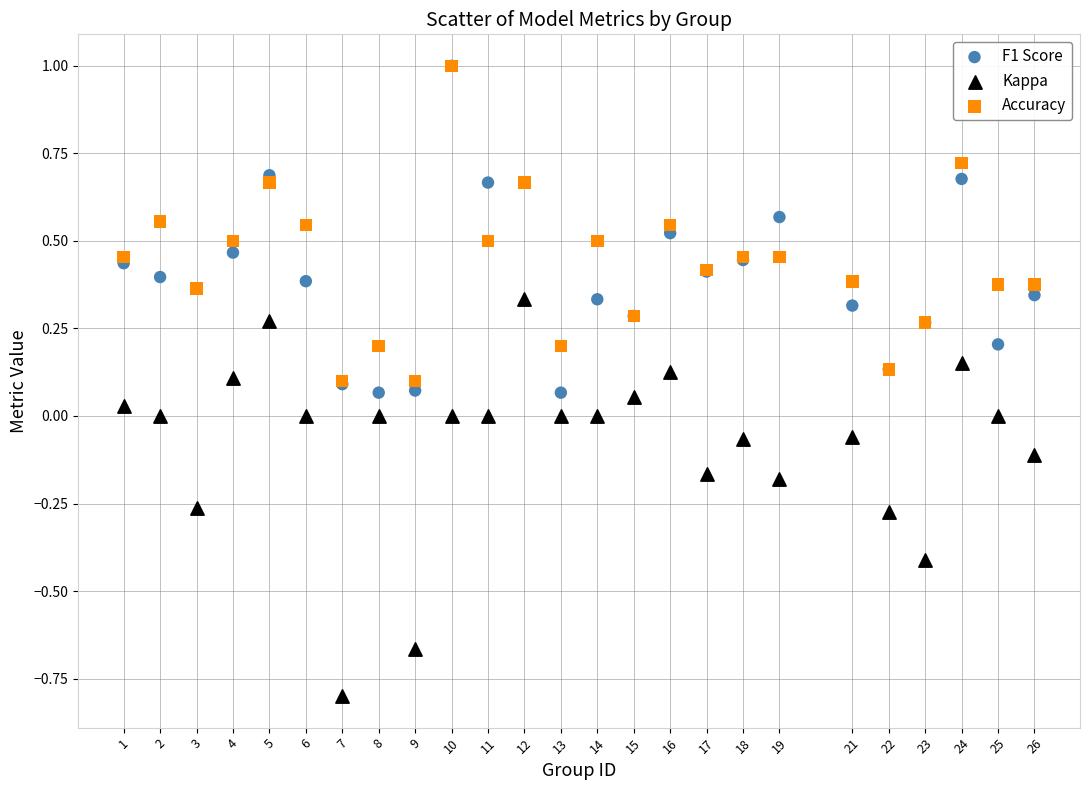

What are all the series names shown in the legend?

F1 Score, Kappa, Accuracy